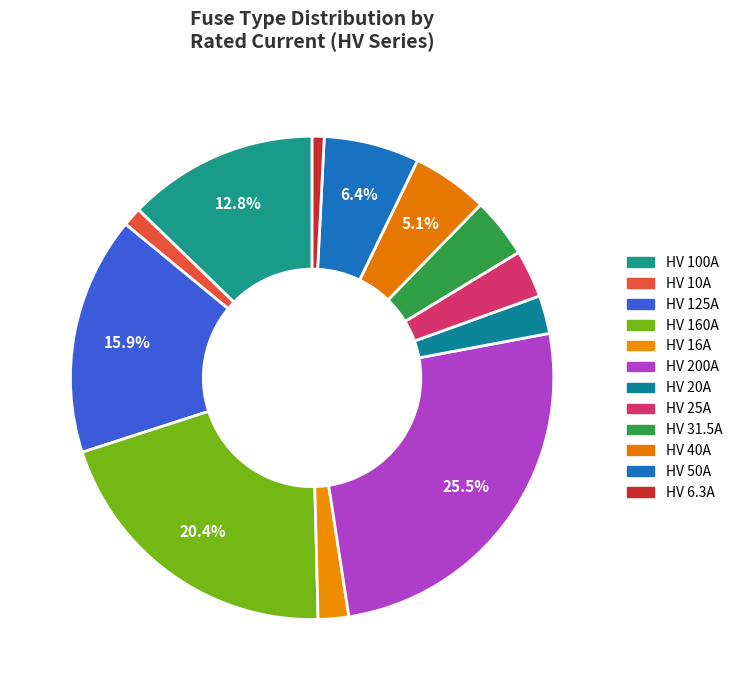

The HV 10A slice represents 11% of the pie. True or false?

False